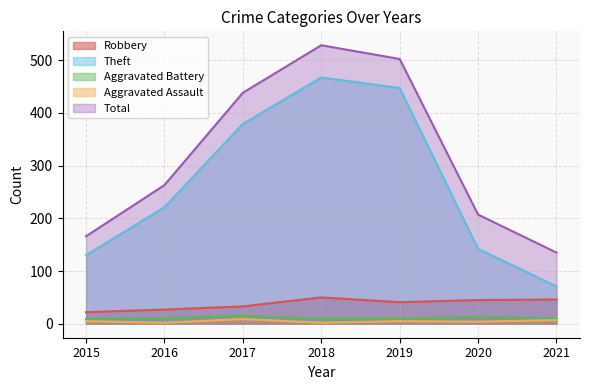

Which series has the widest spread of values?

Theft